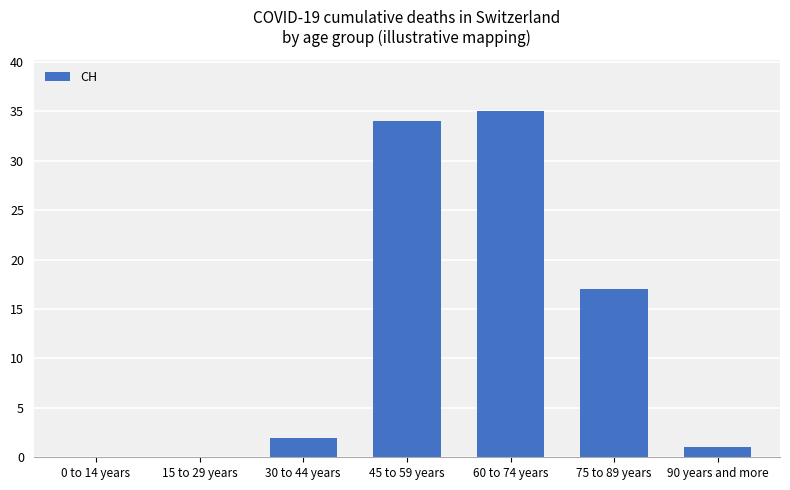

What is the sum of the values at 15 to 29 years and 75 to 89 years?

17